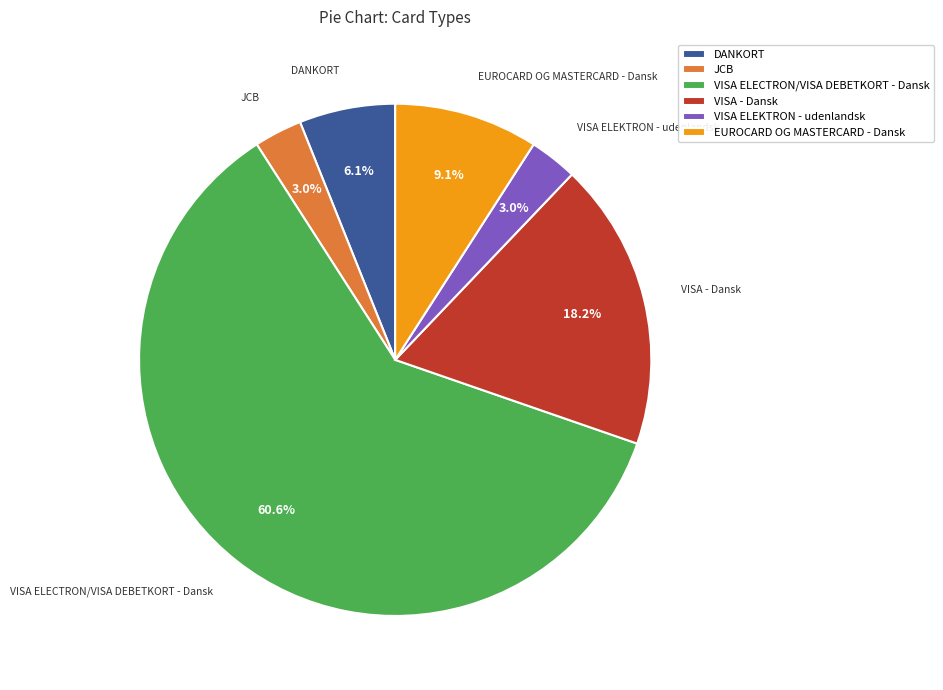

Is it true that DANKORT is 16% of the pie?

False